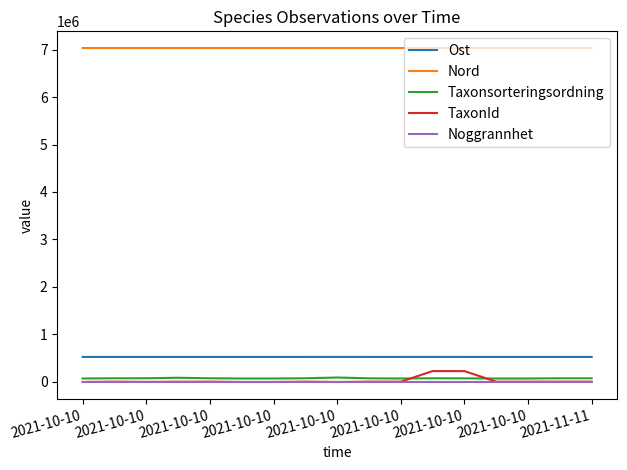

What is the greatest value displayed?

7030954.3